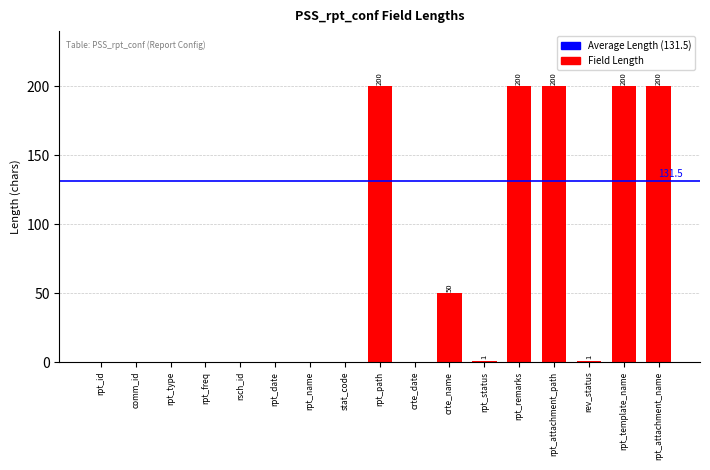

Which has a higher value, rpt_freq or crte_name?

crte_name